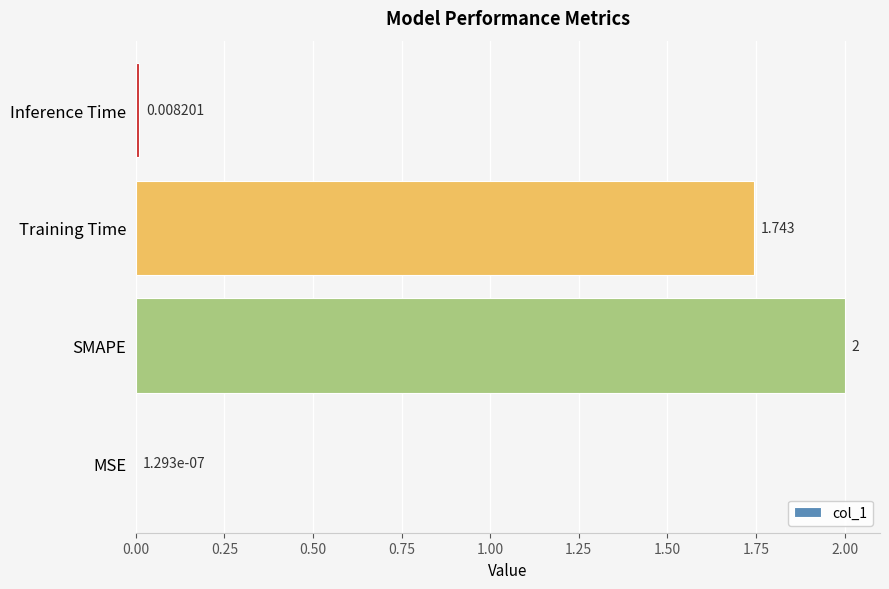

Which has a higher value, SMAPE or Training Time?

SMAPE